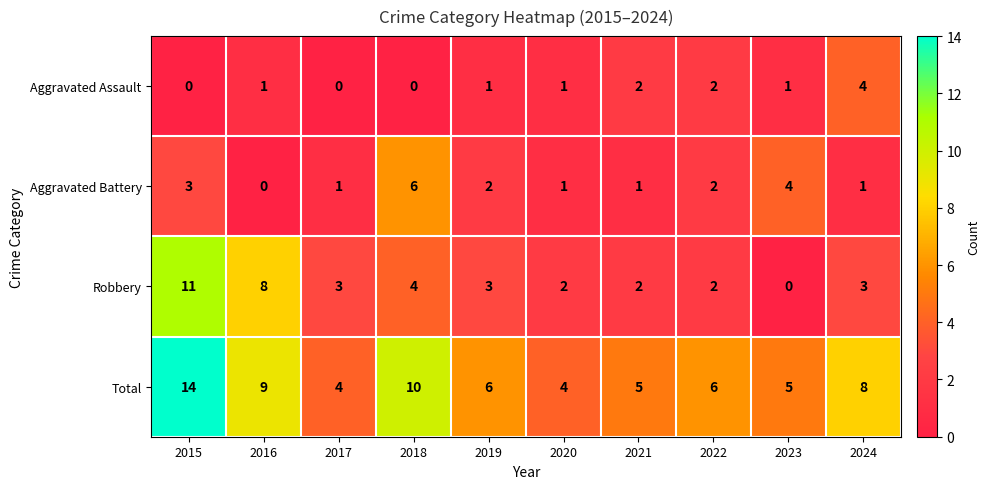

The Total series shows 6 at 2019. True or false?

True